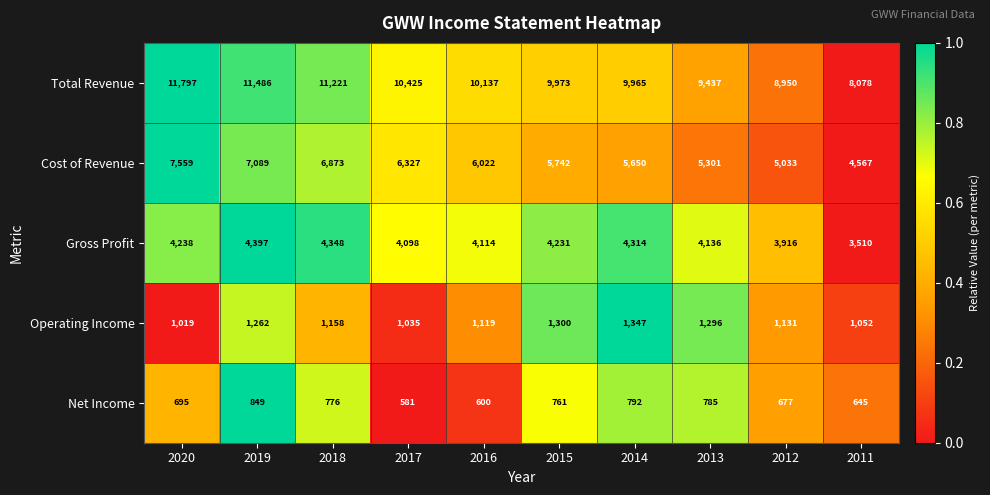

Which series has the widest spread of values?

Total Revenue